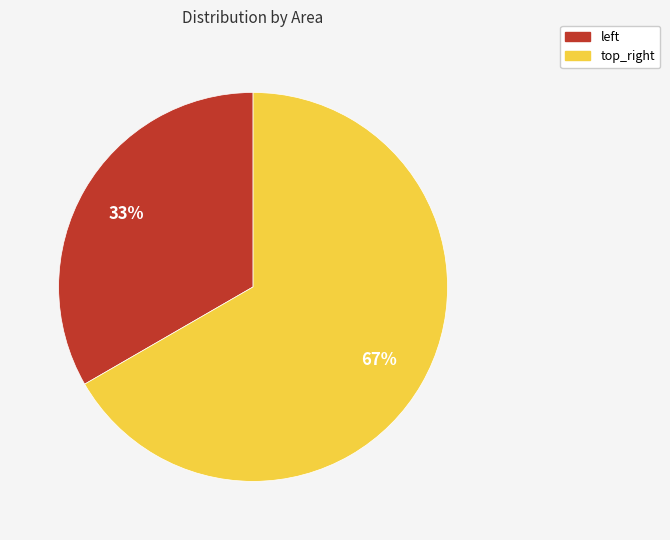

To the nearest percent, what is the average slice percentage?

50%